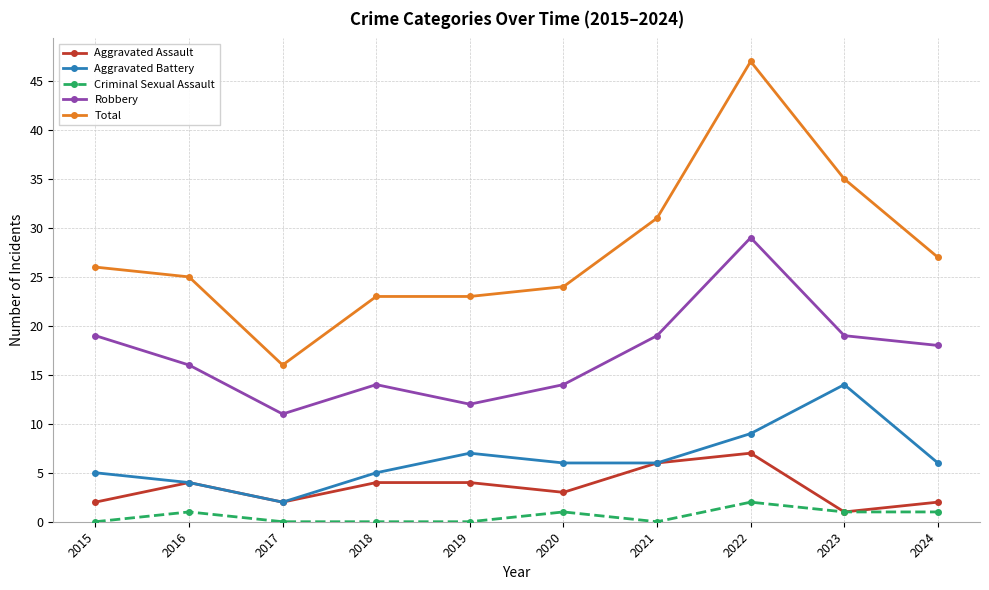

Which label corresponds to the largest value in the chart?

2022